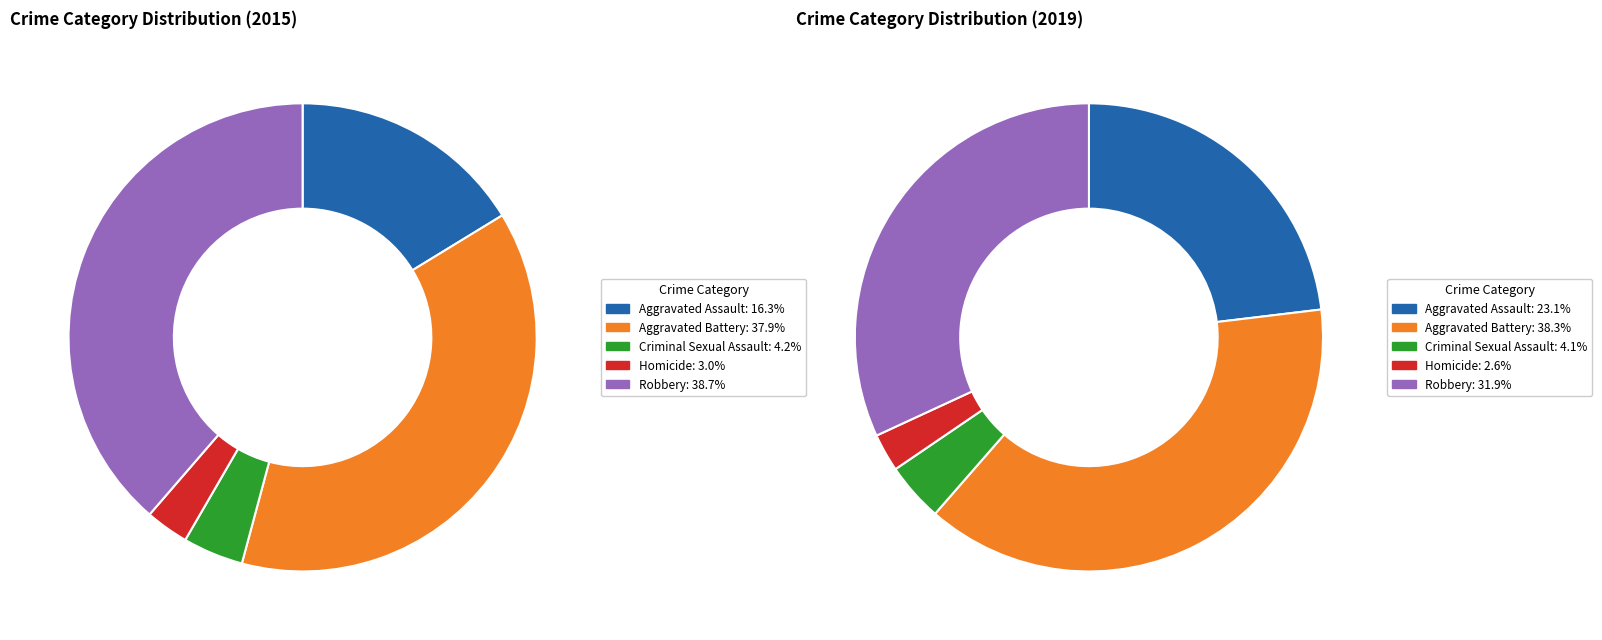

Do values_2015 and 2 together represent more than half of the pie?

No